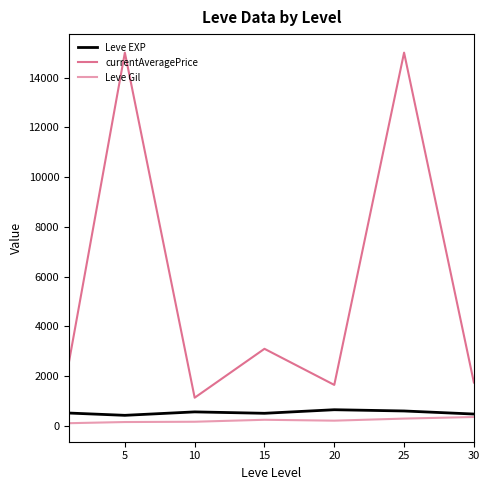

True or false: currentAveragePrice and Leve EXP intersect in this chart.

False